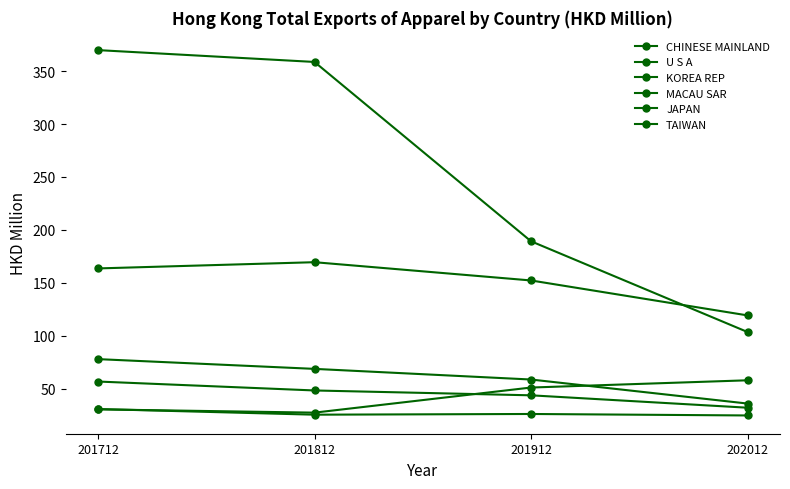

At 202012, list the series in order from largest to smallest.

CHINESE MAINLAND, U S A, KOREA REP, MACAU SAR, JAPAN, TAIWAN